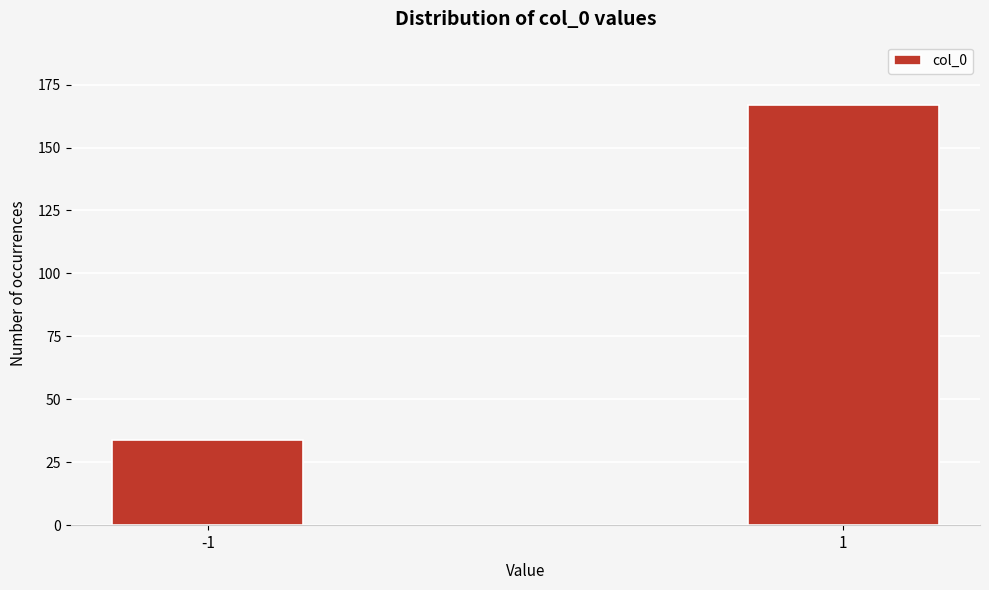

Reading left to right, what are all the values shown in this chart?

-1=34	1=167